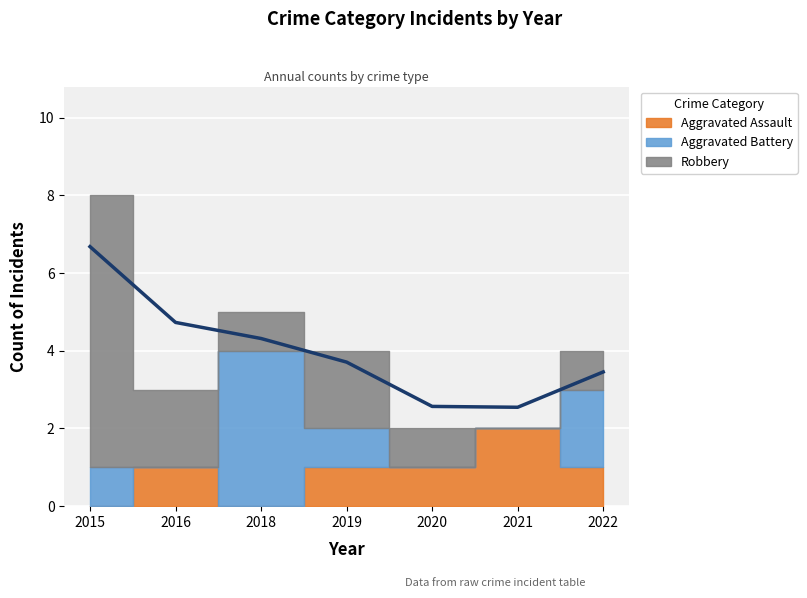

Does the chart display data point markers on the line(s)?

No